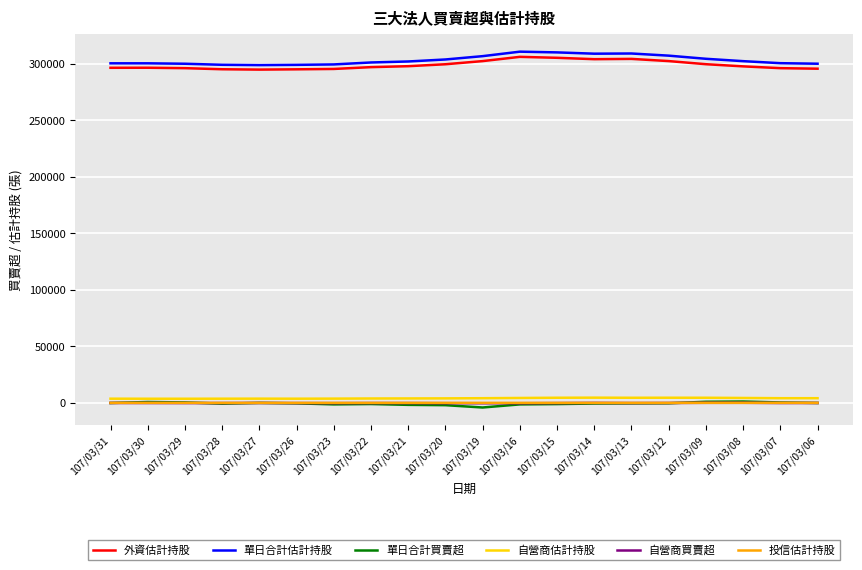

What is the highest value of the 外資估計持股 series?

306160